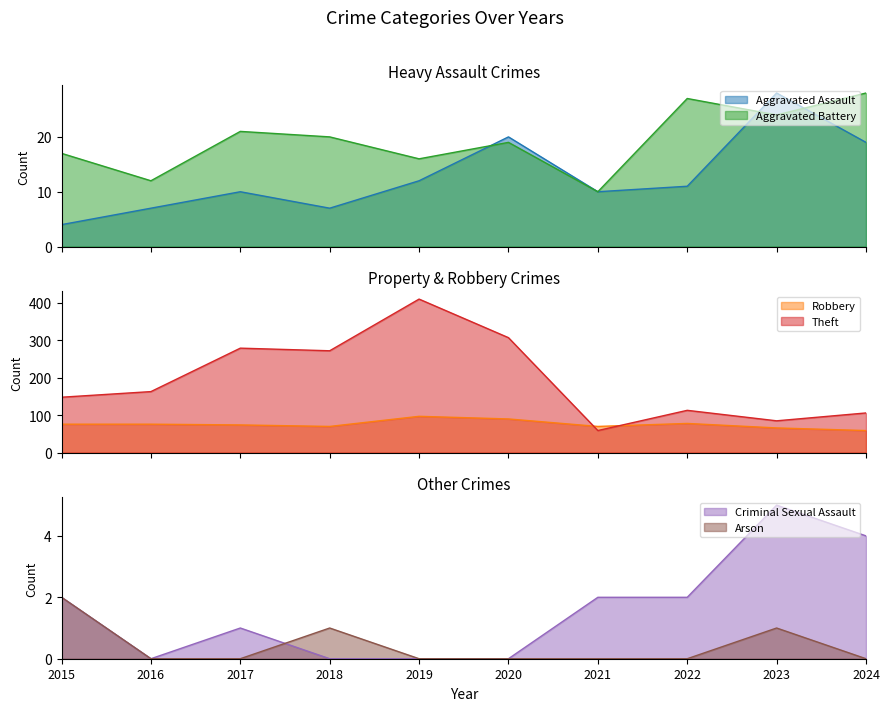

Which series has the widest spread of values?

Theft